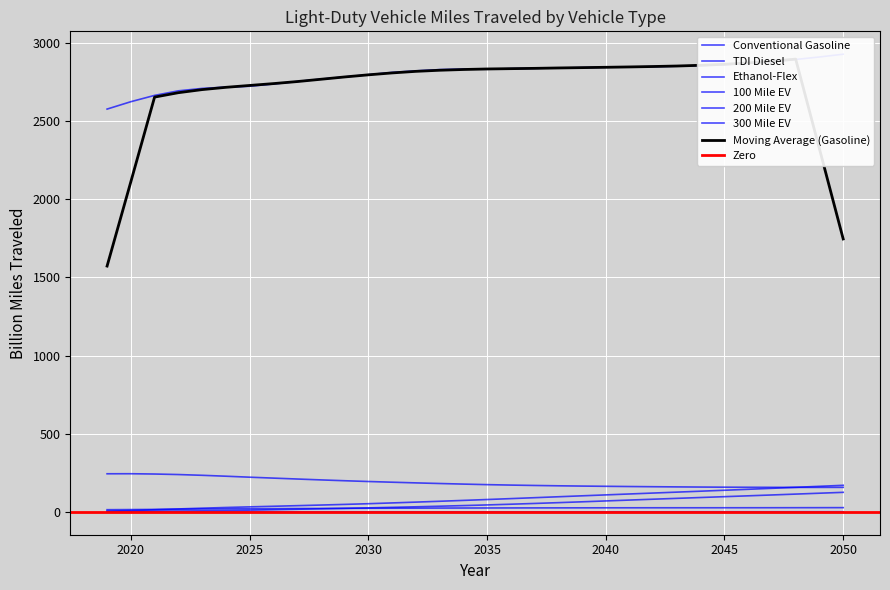

What is the difference between the 100 Mile EV values at 2035 and 2047?

0.6